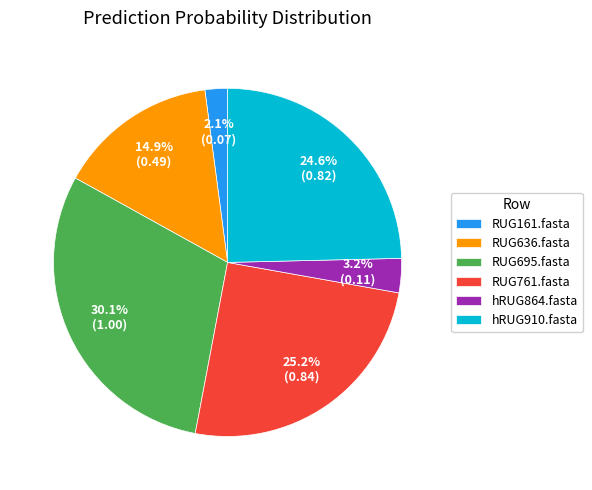

What is the smallest slice in the pie chart?

RUG161.fasta